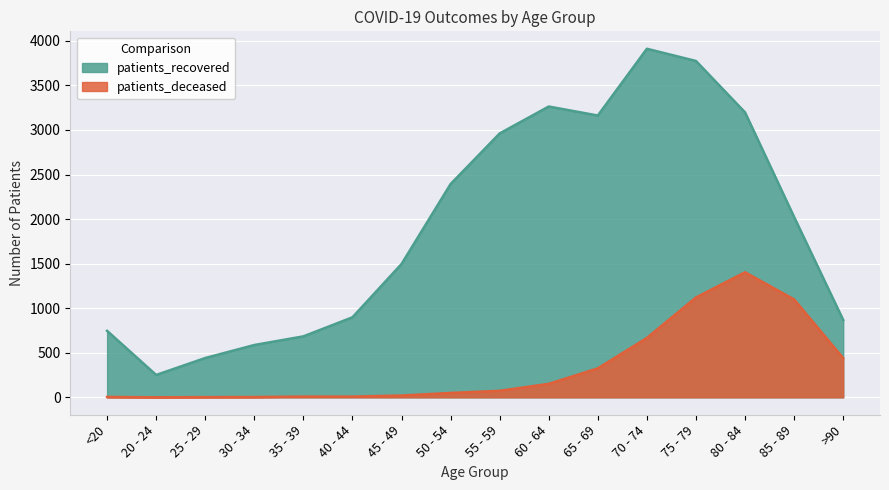

List the series in order of their overall mean, lowest first.

patients_deceased, patients_recovered